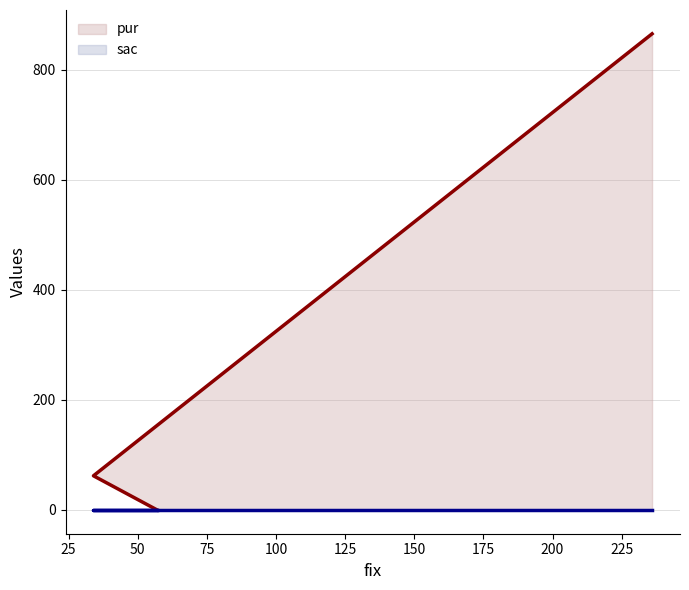

Which series has the largest range (max minus min)?

pur